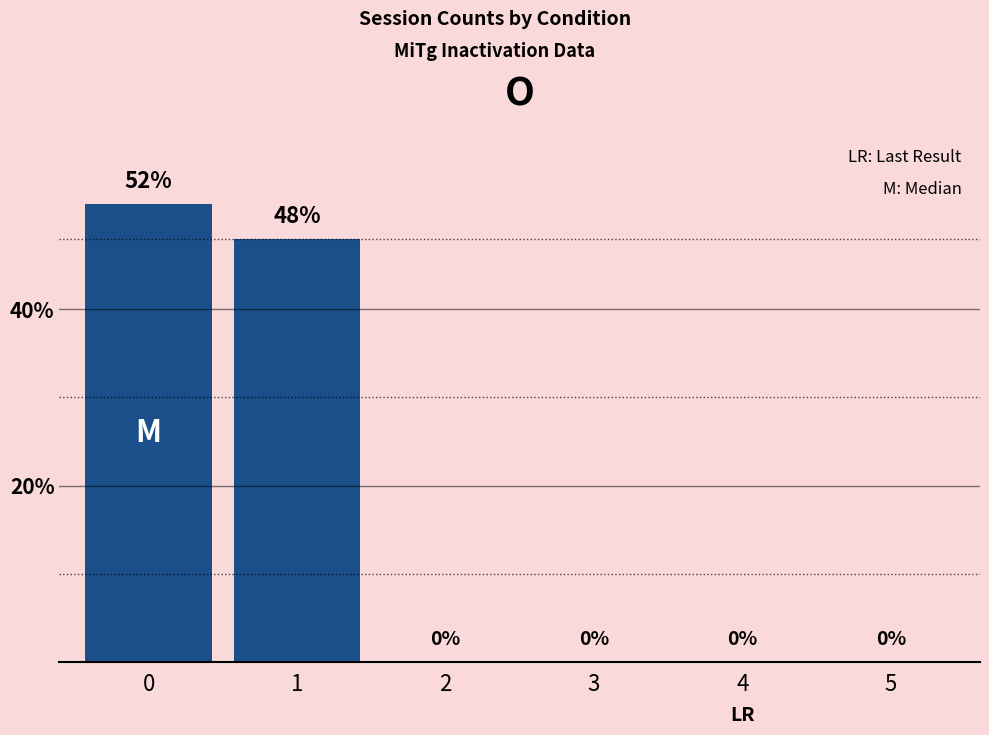

The chart shows a value of 0 at 3. True or false?

True